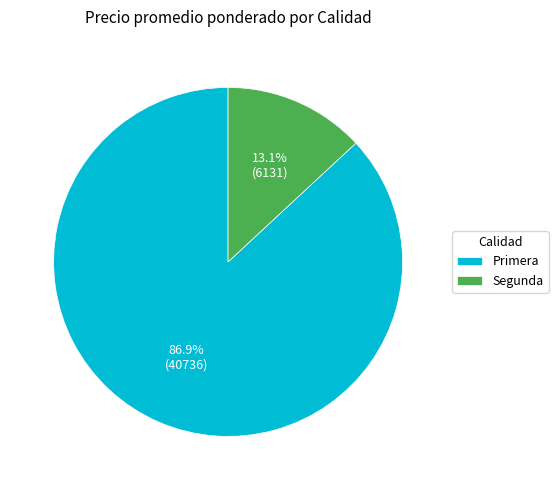

What percentage do Segunda and Primera together represent?

100.0%